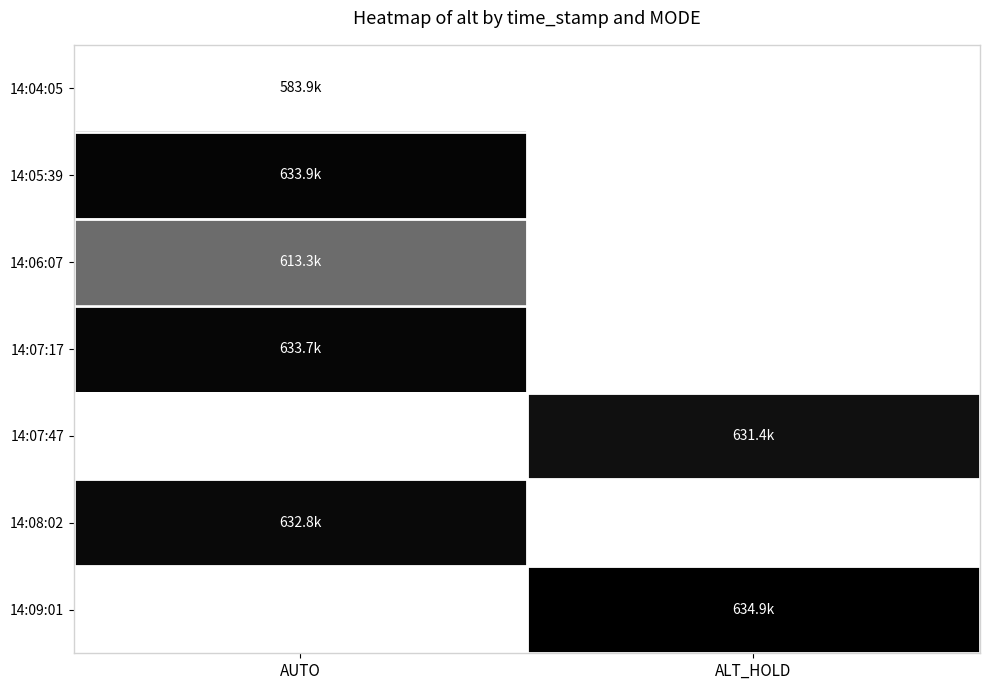

Between AUTO and ALT_HOLD, which is larger?

ALT_HOLD